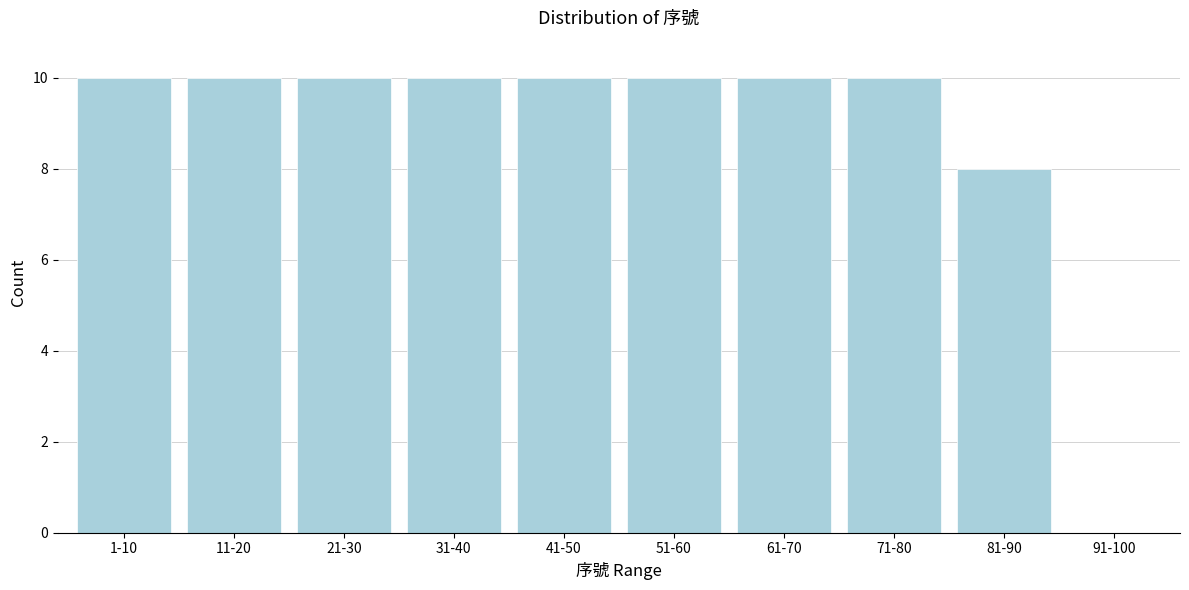

Reading left to right, list all the values displayed in this chart.

1-10=10	11-20=10	21-30=10	31-40=10	41-50=10	51-60=10	61-70=10	71-80=10	81-90=8	91-100=0